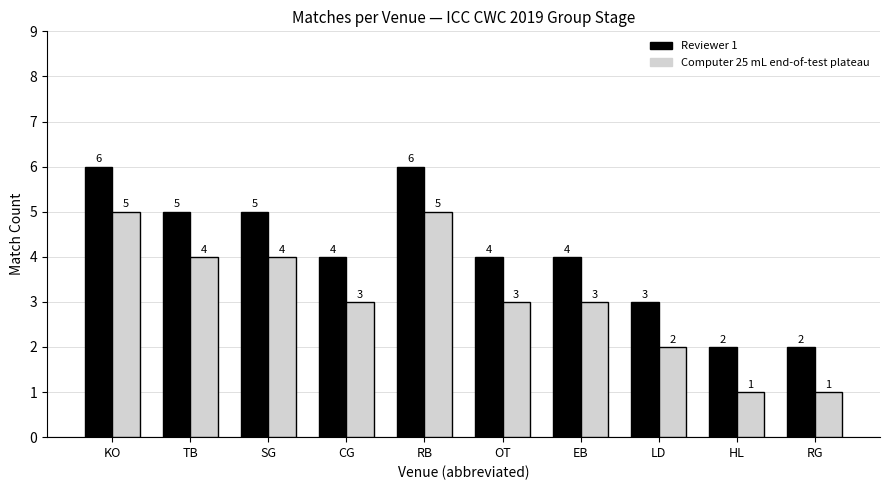

Reading left to right, what are all the values shown in this chart?

Reviewer 1: 6	5	5	4	6	4	4	3	2	2
Computer 25 mL end-of-test plateau: 5	4	4	3	5	3	3	2	1	1